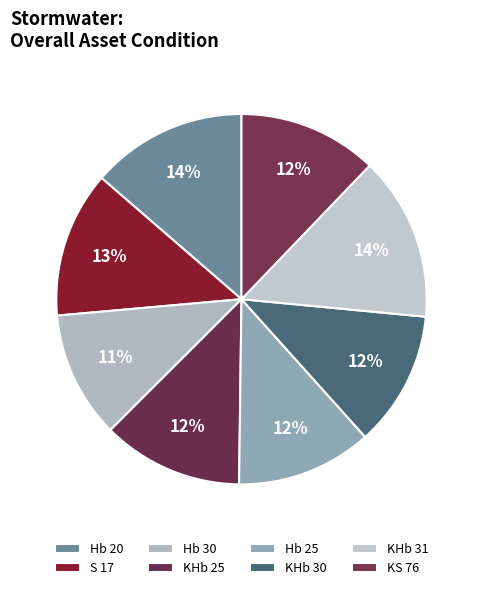

Do KHb 25 and S 17 together represent more than half of the pie?

No